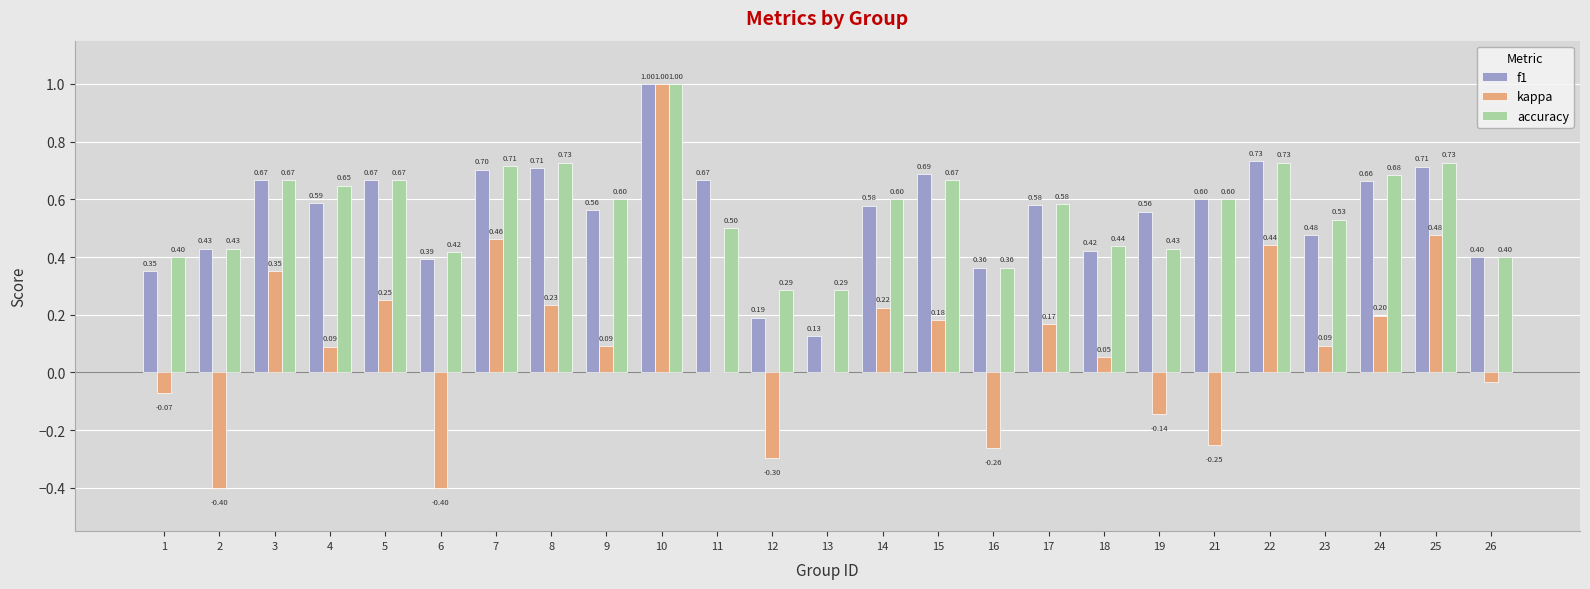

Is the value of kappa at 21 greater than the value of accuracy at 7?

No